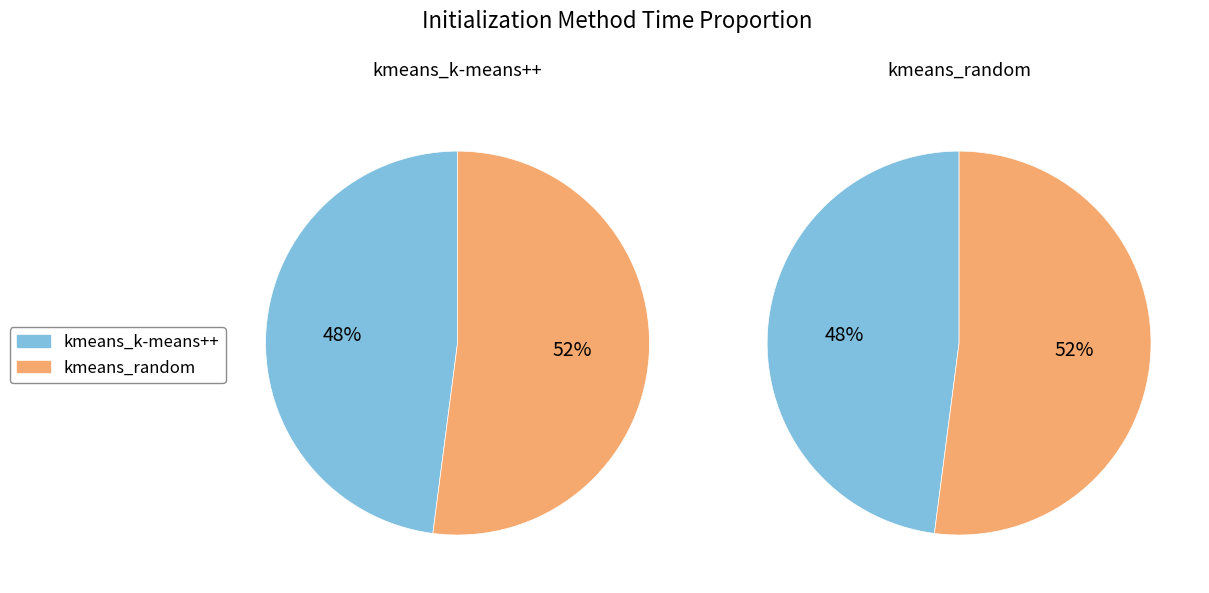

To the nearest percent, what is the difference between the largest and smallest slice percentages?

4%